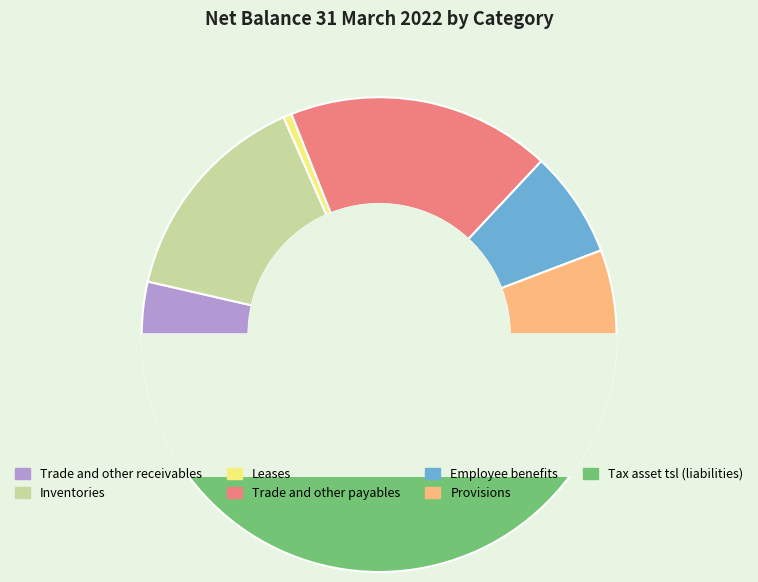

Does any single category account for the majority?

No